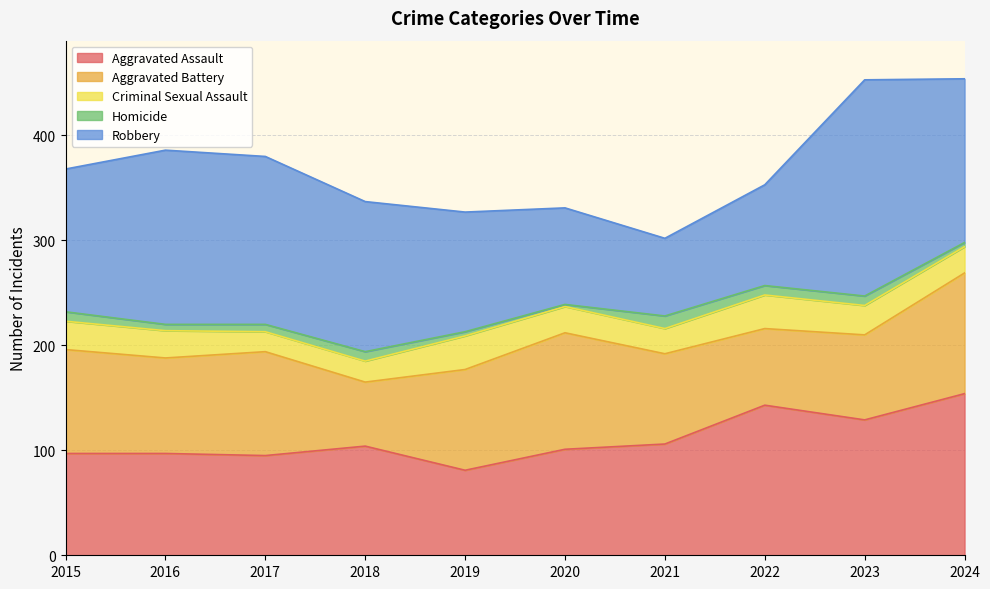

Rank the categories by Homicide value from lowest to highest.

2020, 2019, 2024, 2016, 2017, 2015, 2018, 2022, 2023, 2021